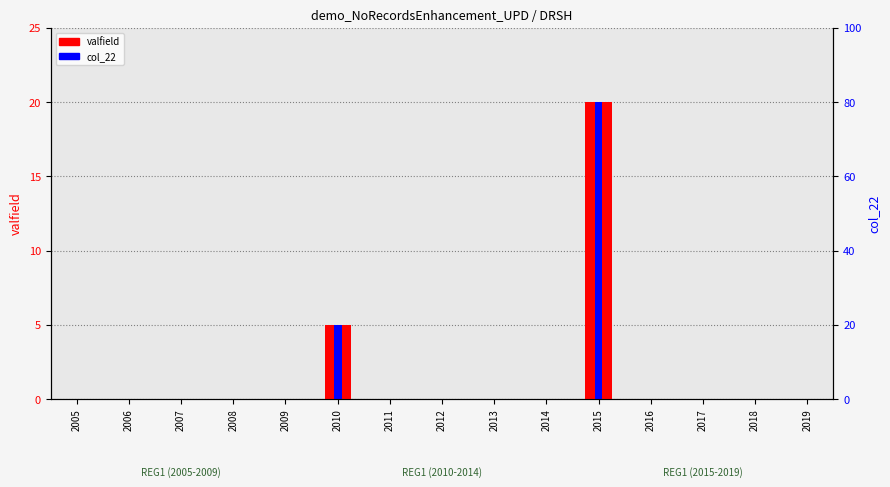

At which category is the sum across all series the highest?

2015